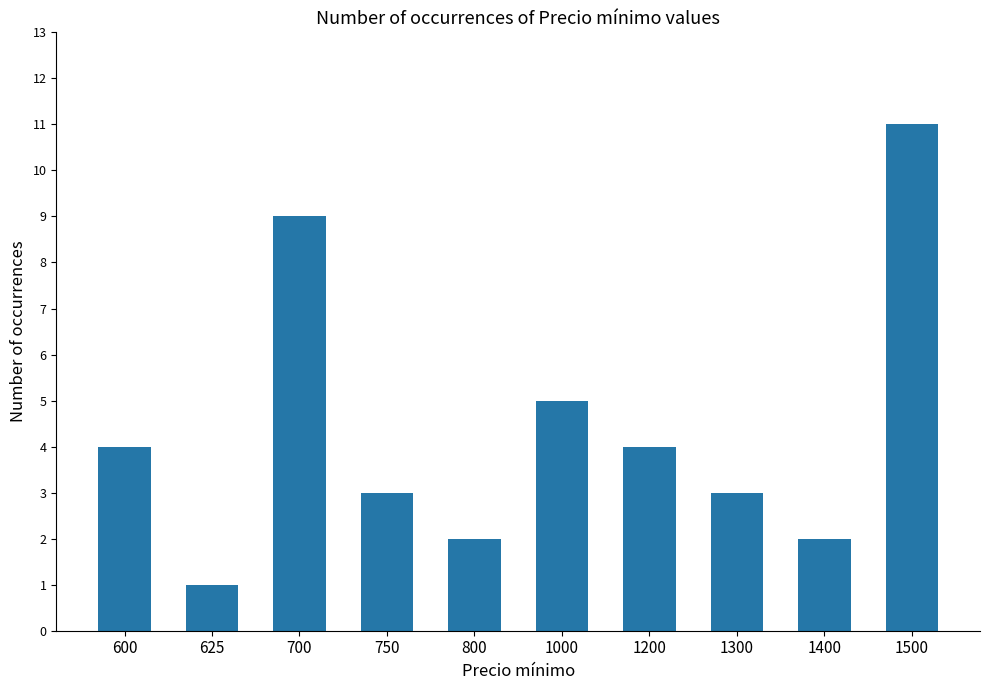

Reading left to right, extract all data points from this chart.

4	1	9	3	2	5	4	3	2	11